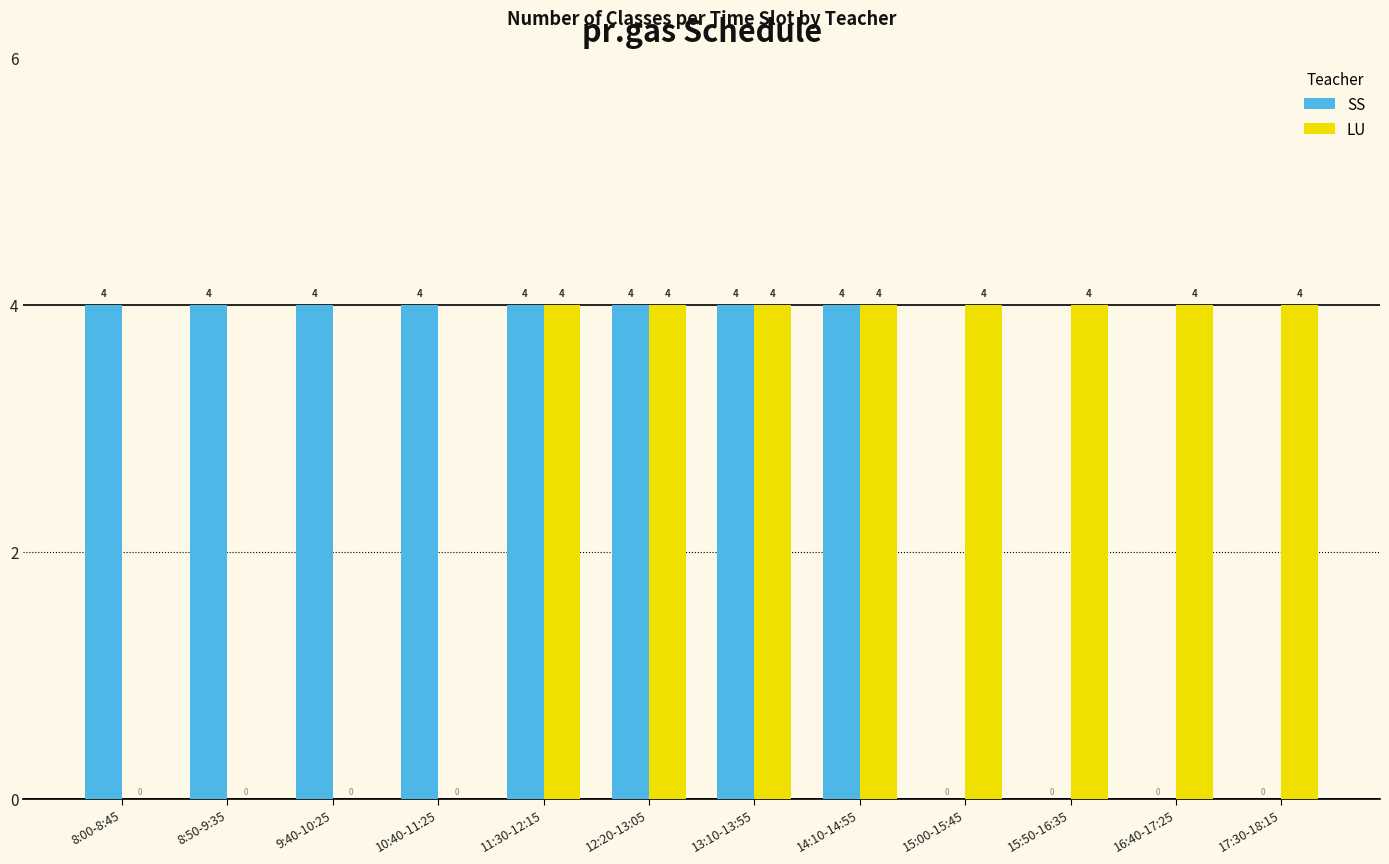

What is the total value across all series at 11:30-12:15?

8